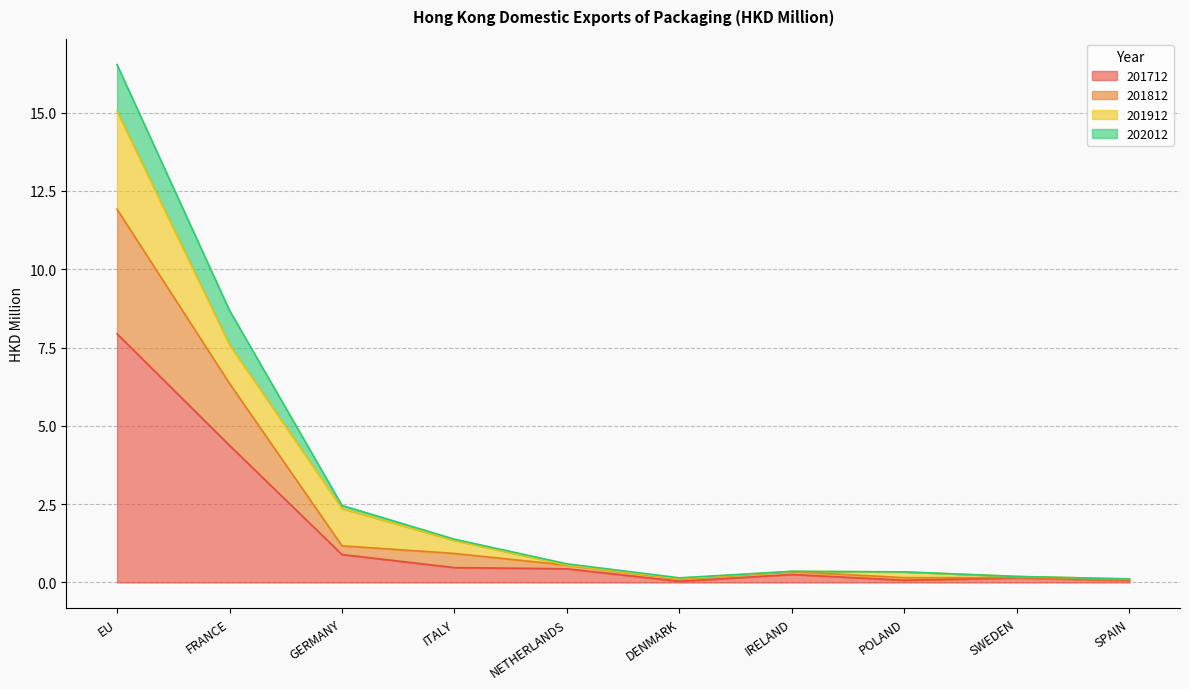

Between ITALY and IRELAND, which series saw the biggest shift?

202012